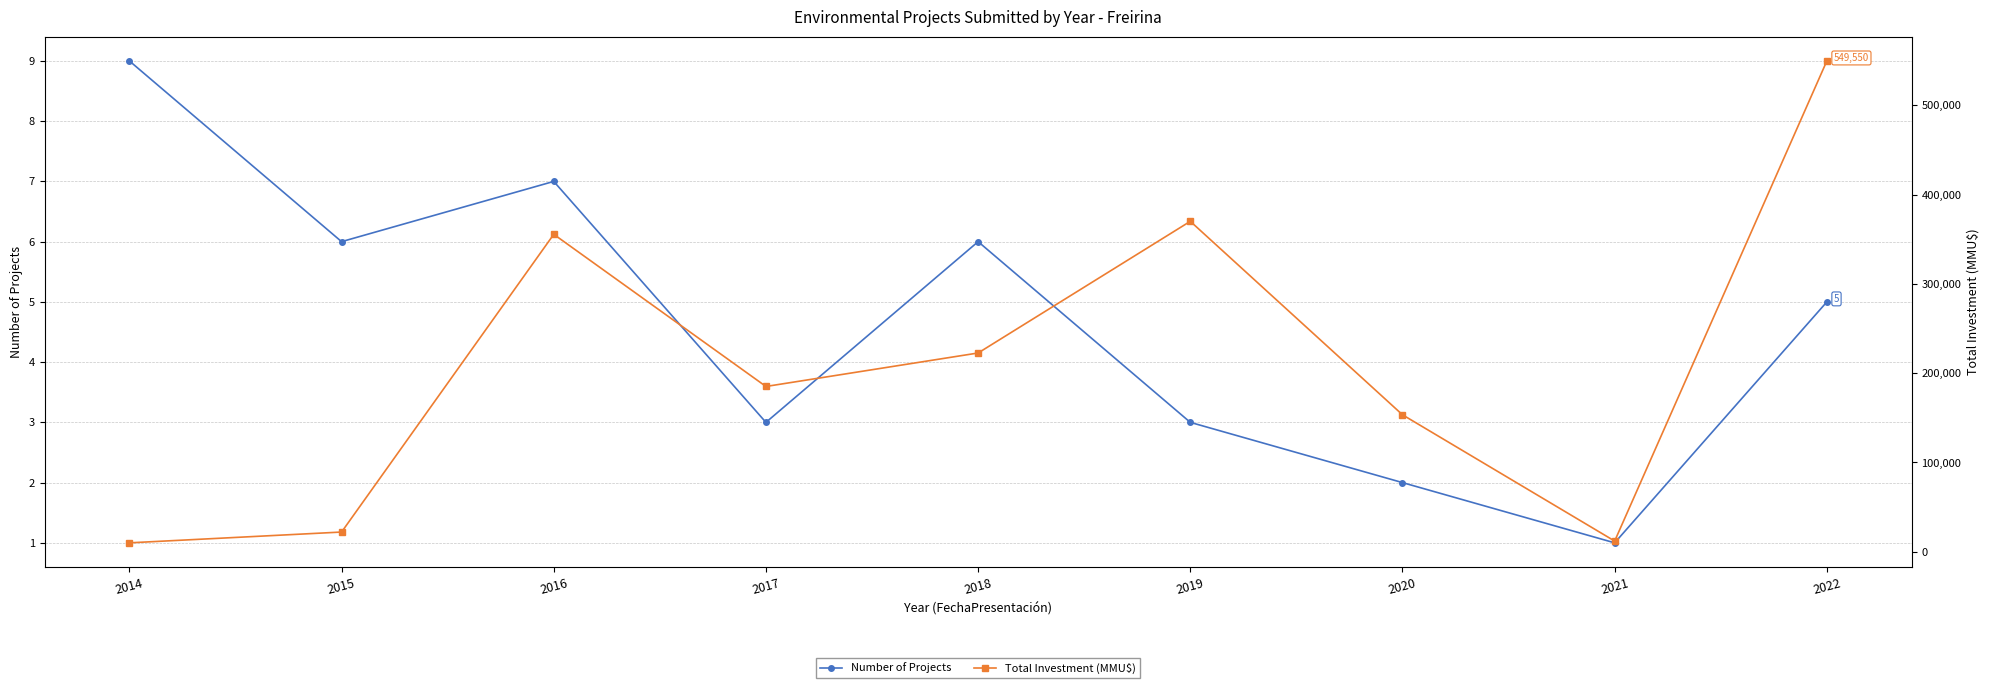

What is the spread (max minus min) of values at 2022?

549545